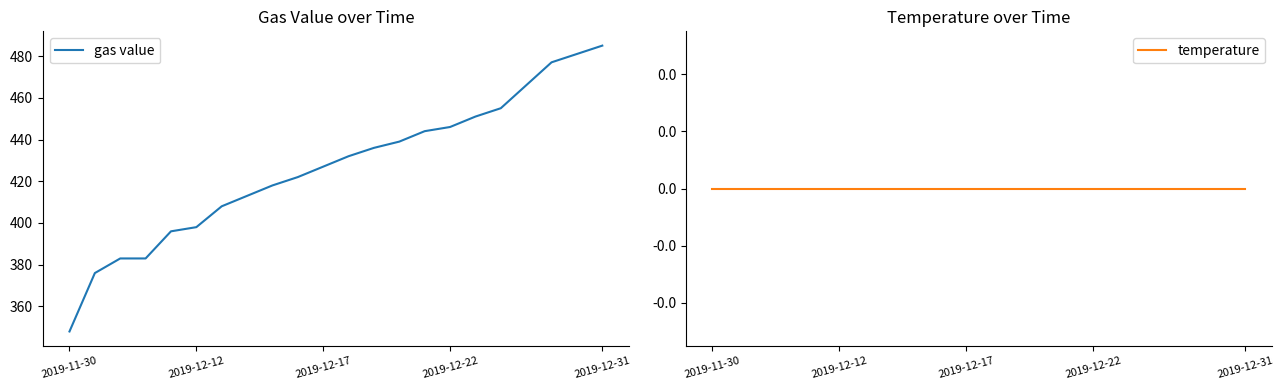

Which label corresponds to the smallest value in the chart?

2019-11-30